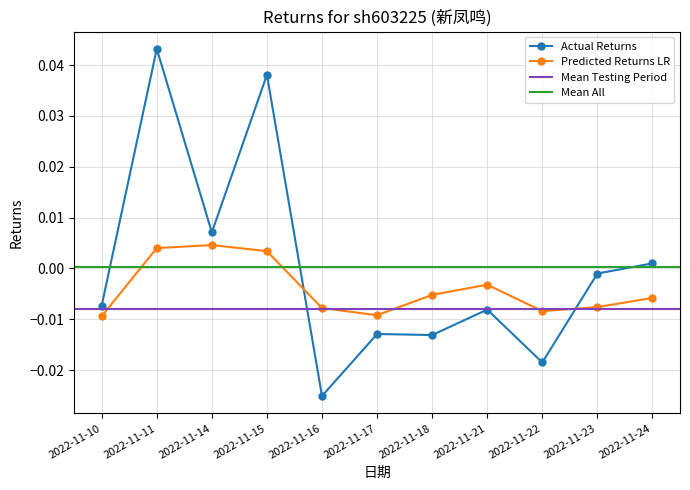

How many Predicted Returns LR values are between 0 and 1?

3